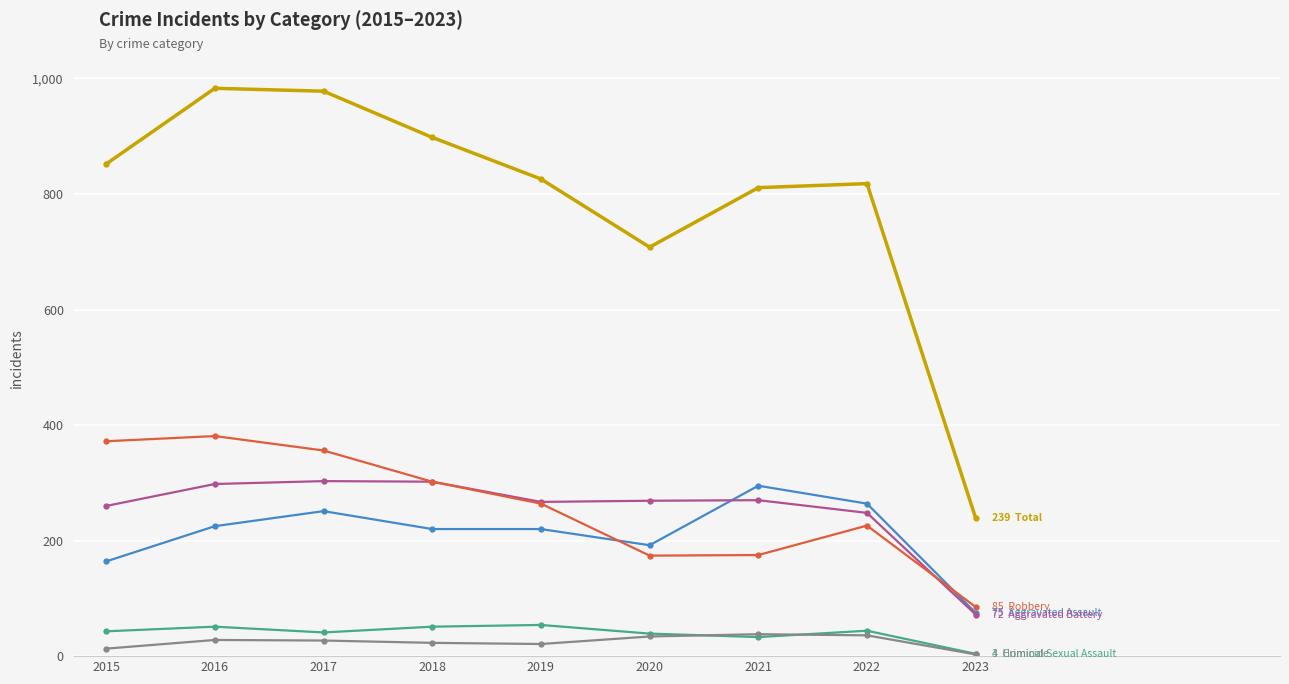

What is the difference between the highest and lowest values at 2019?

805